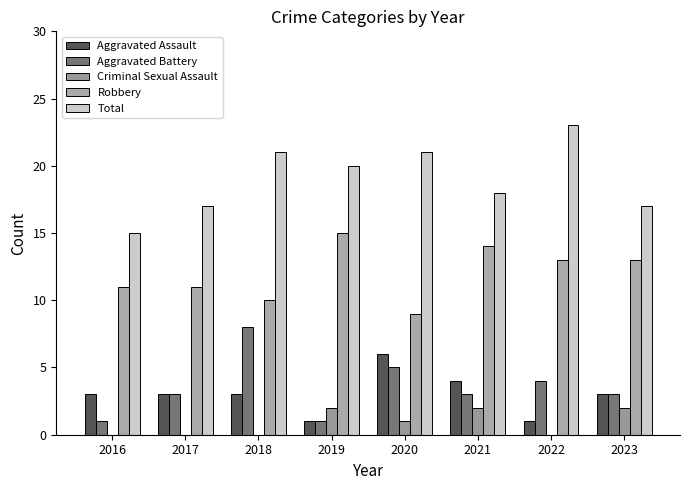

How many Aggravated Assault values are between 3 and 4?

5